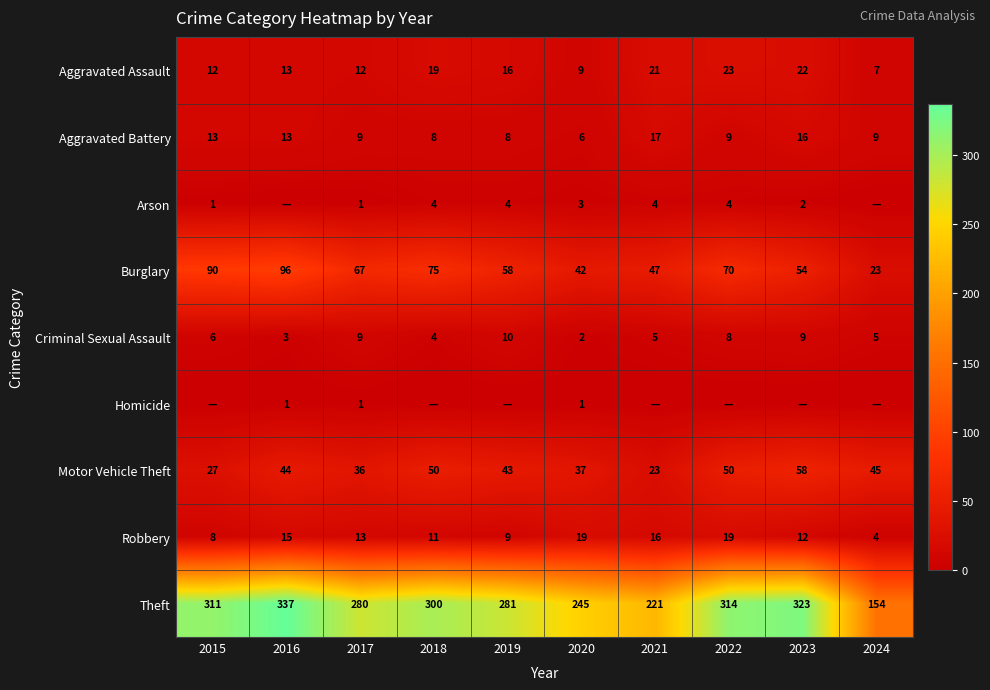

Read the Theft value at 2021, to the nearest 5.

220